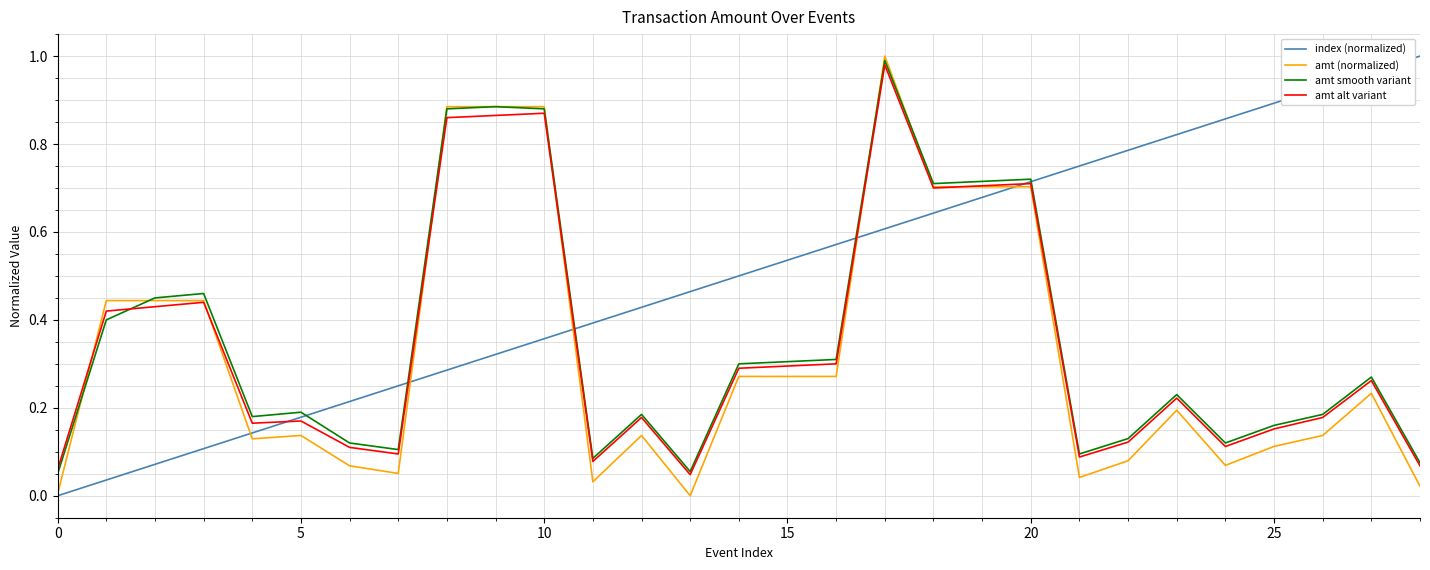

How many categories are shown in the chart?

29